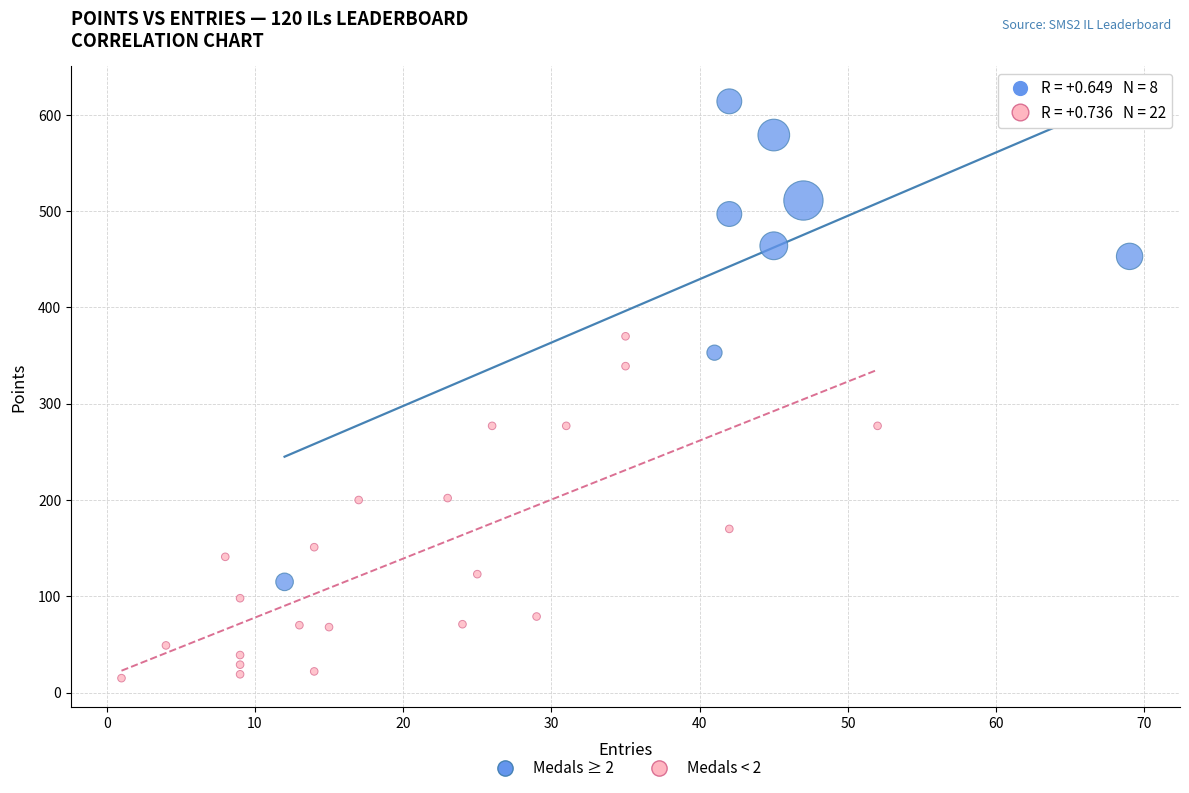

Which series contains the lowest Y value?

Medals < 2